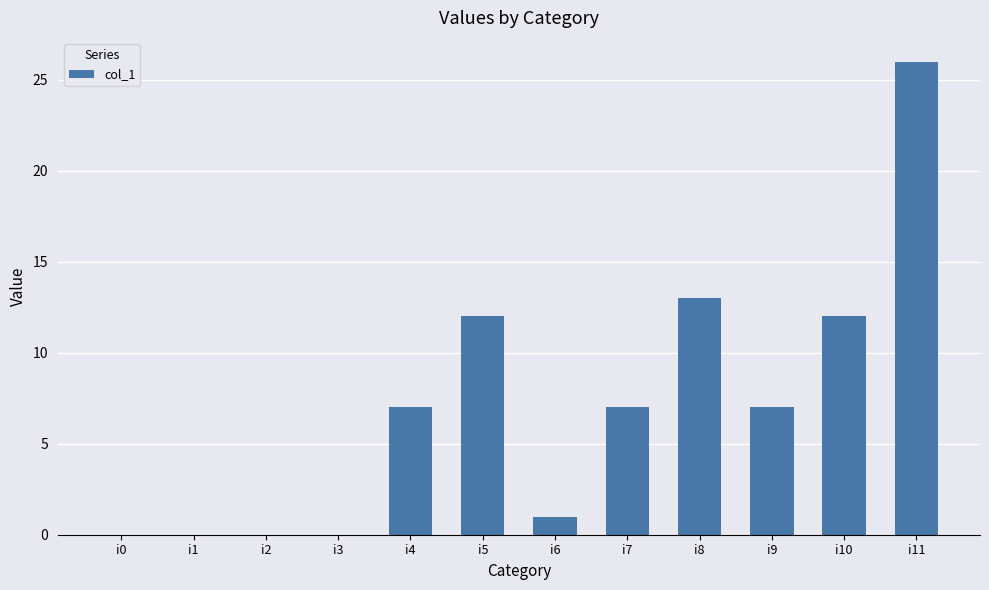

What is the sum of all values?

85